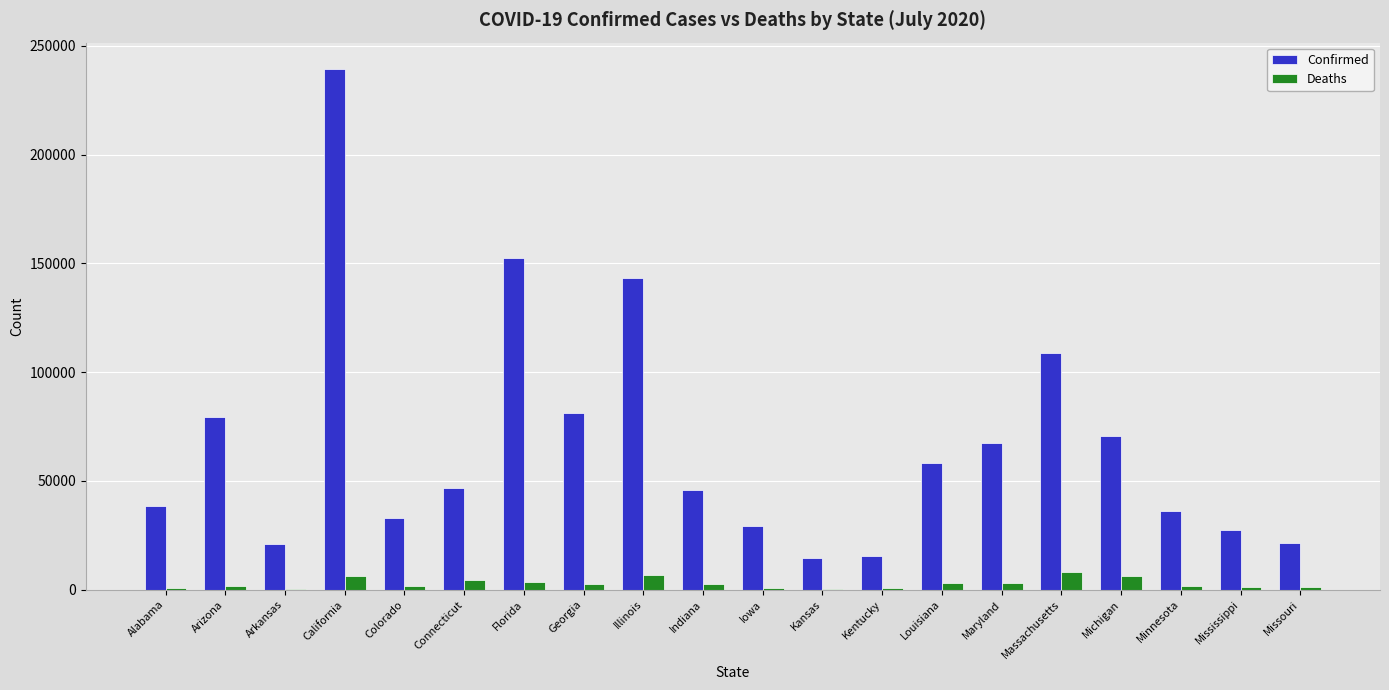

What is the sum of all Deaths values?

56530